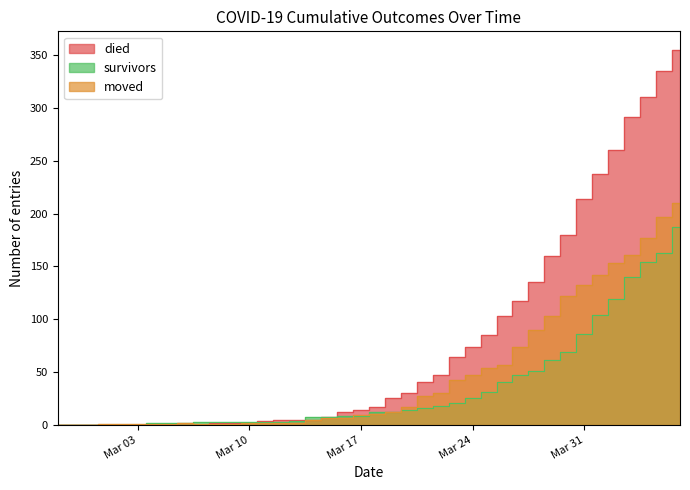

The moved series shows 1 at 2020-03-07. True or false?

False